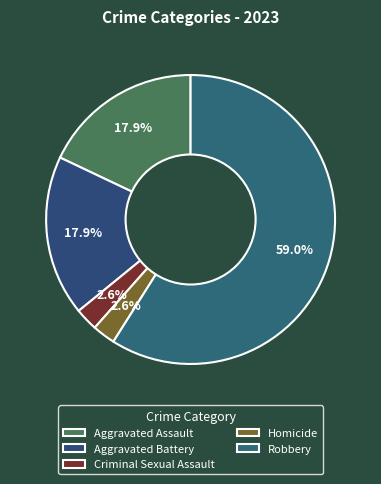

How much of the chart is everything except Aggravated Assault?

82.1%